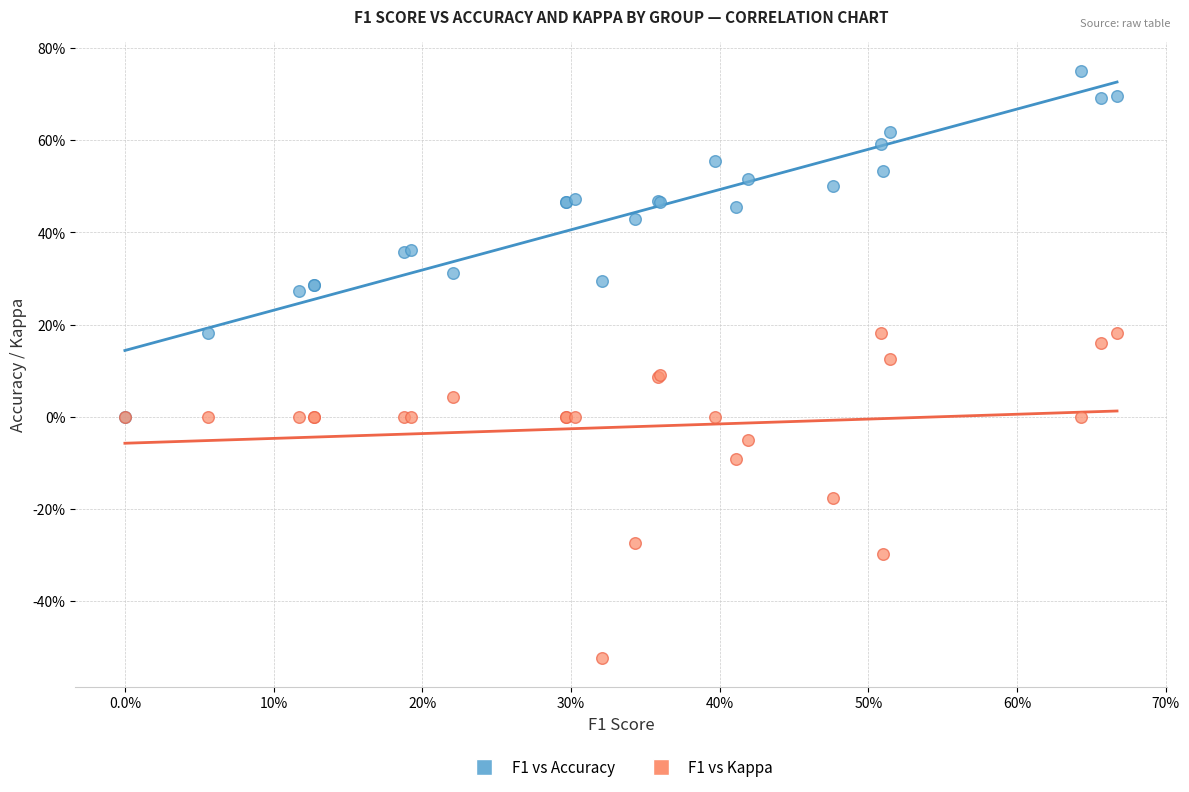

Which series contains the highest Y value?

F1 vs Accuracy